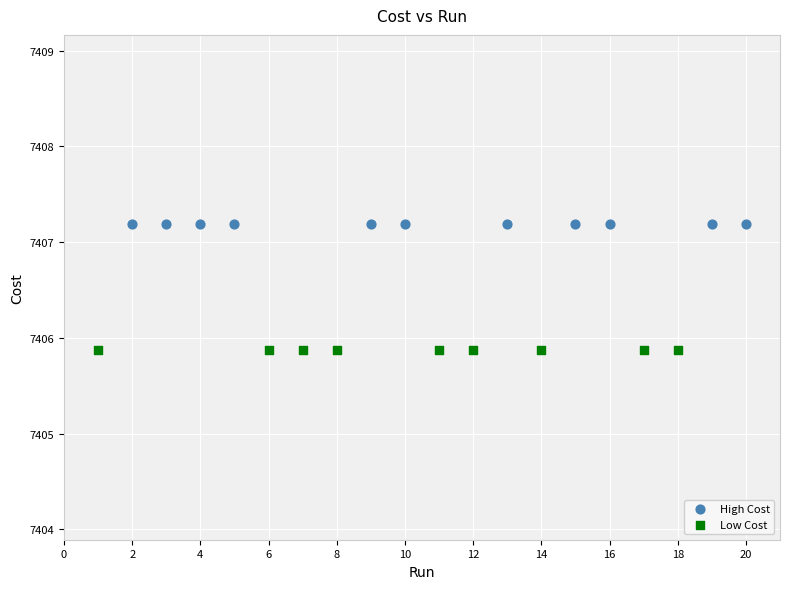

Which series reaches the maximum Y coordinate?

High Cost